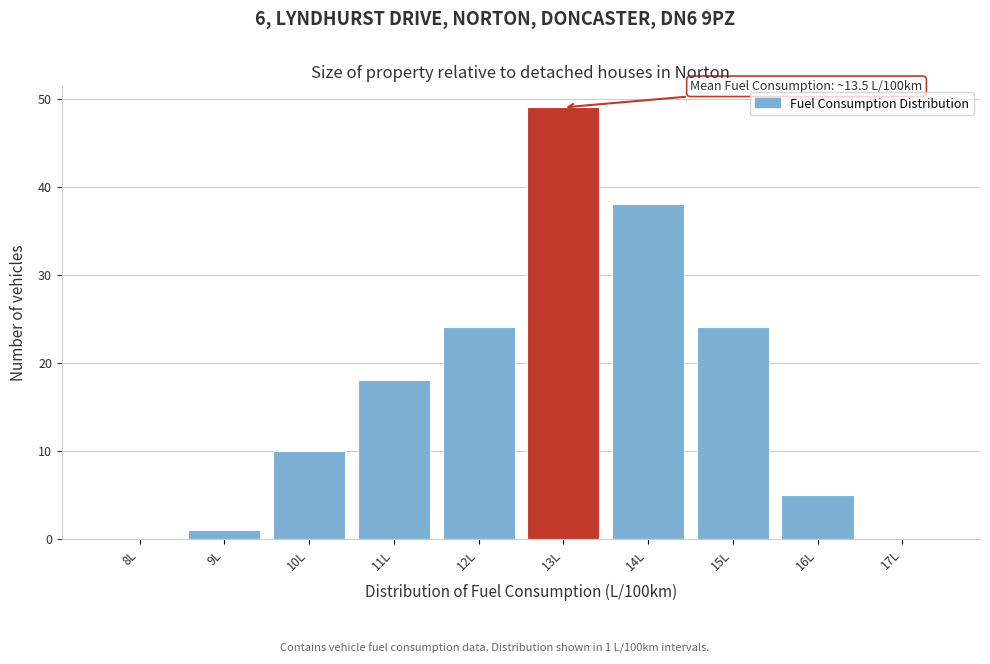

Reading left to right, list all the values displayed in this chart.

8L=0	9L=1	10L=10	11L=18	12L=24	13L=49	14L=38	15L=24	16L=5	17L=0